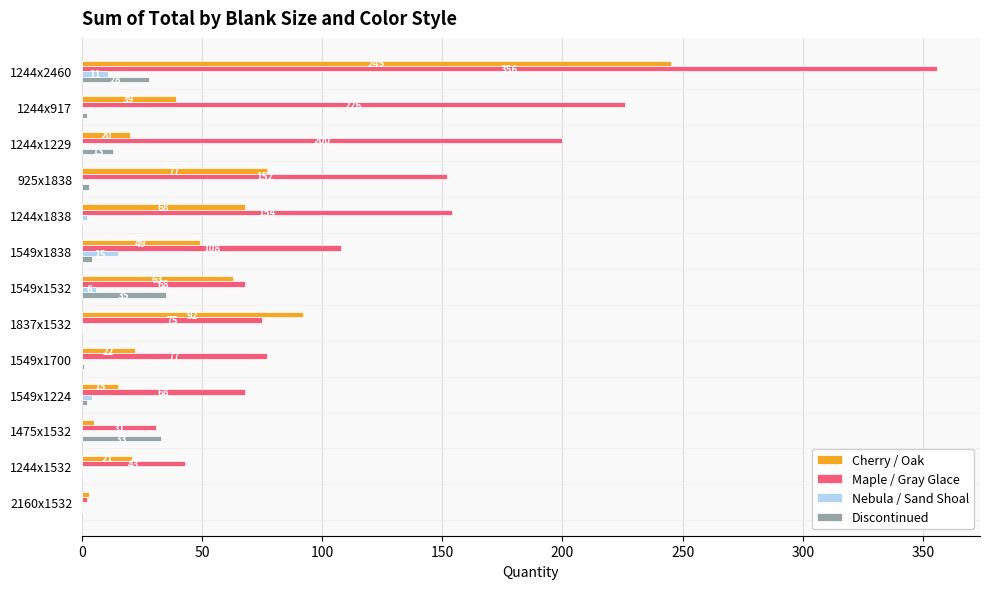

Is it true that Cherry / Oak equals 23 at 1244x917?

False